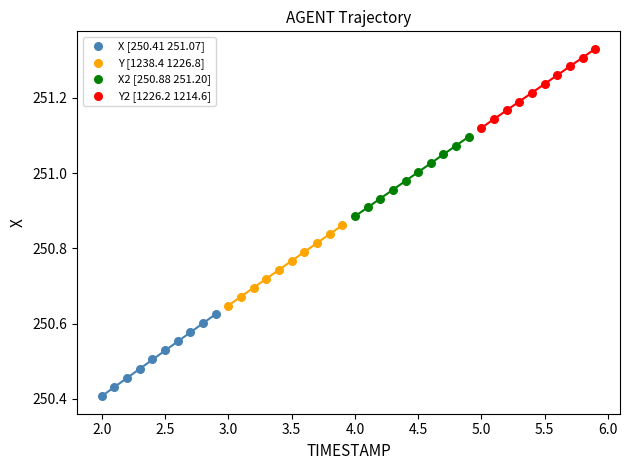

Which series has the widest spread of Y values?

X [250.41 251.07]